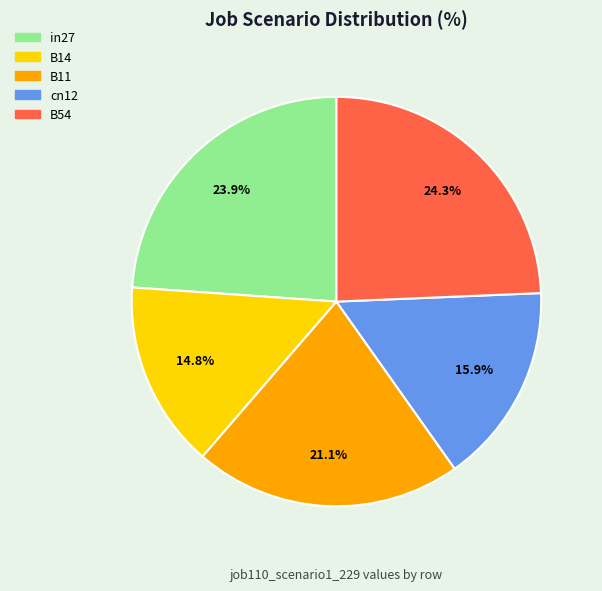

What percentage is the B11 slice, to the nearest percent?

21%